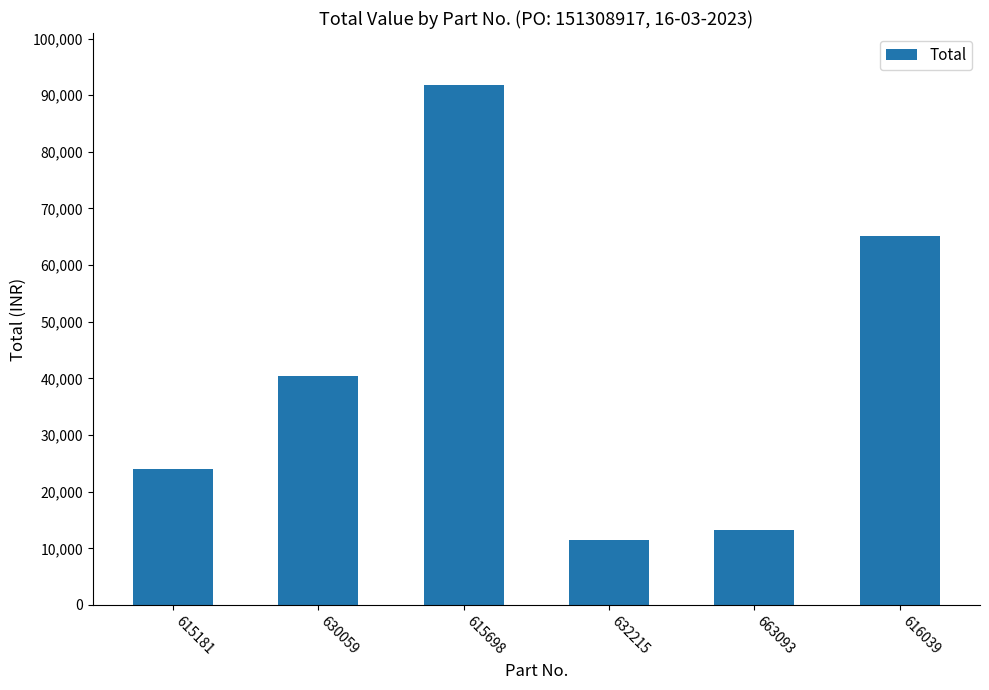

How many bars are there in total?

6